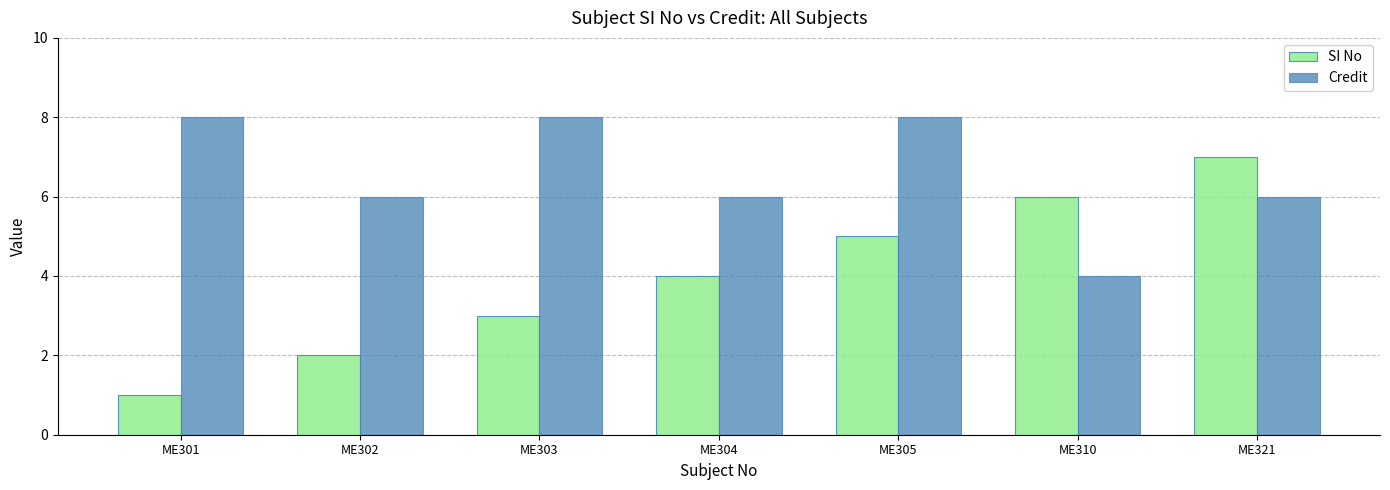

The value of SI No at ME301 is 1. True or false?

True